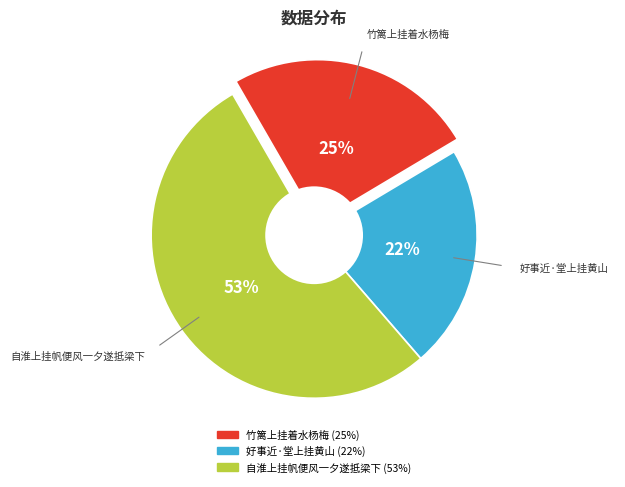

Rank the categories by value from lowest to highest.

好事近·堂上挂黄山, 竹篱上挂着水杨梅, 自淮上挂帆便风一夕遂抵梁下